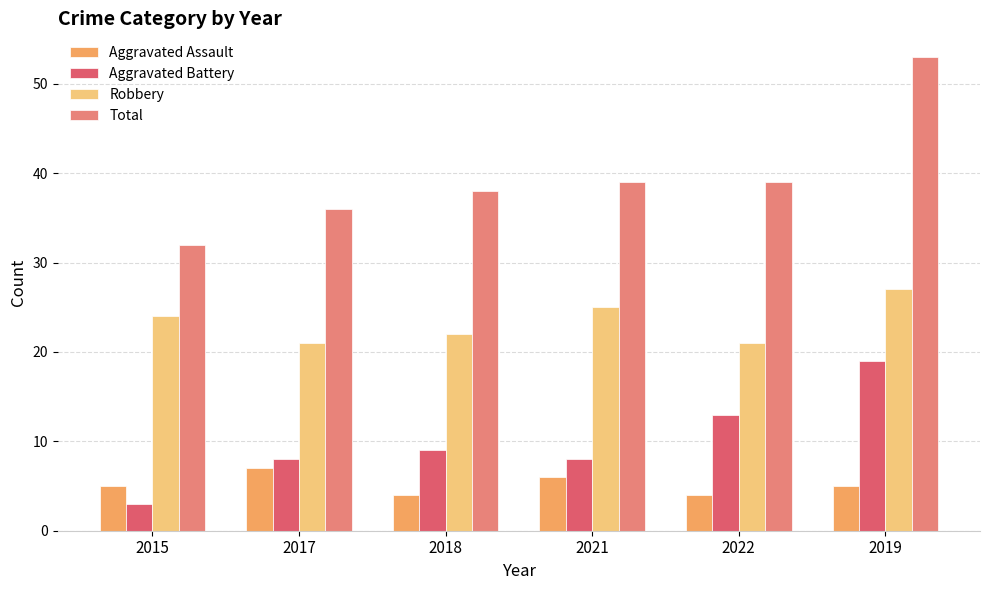

Rank the series at 2018 from lowest to highest value.

Aggravated Assault, Aggravated Battery, Robbery, Total